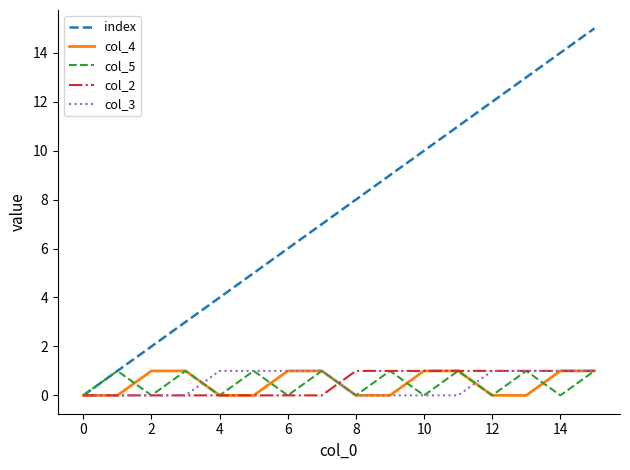

Which series has the widest spread of values?

index